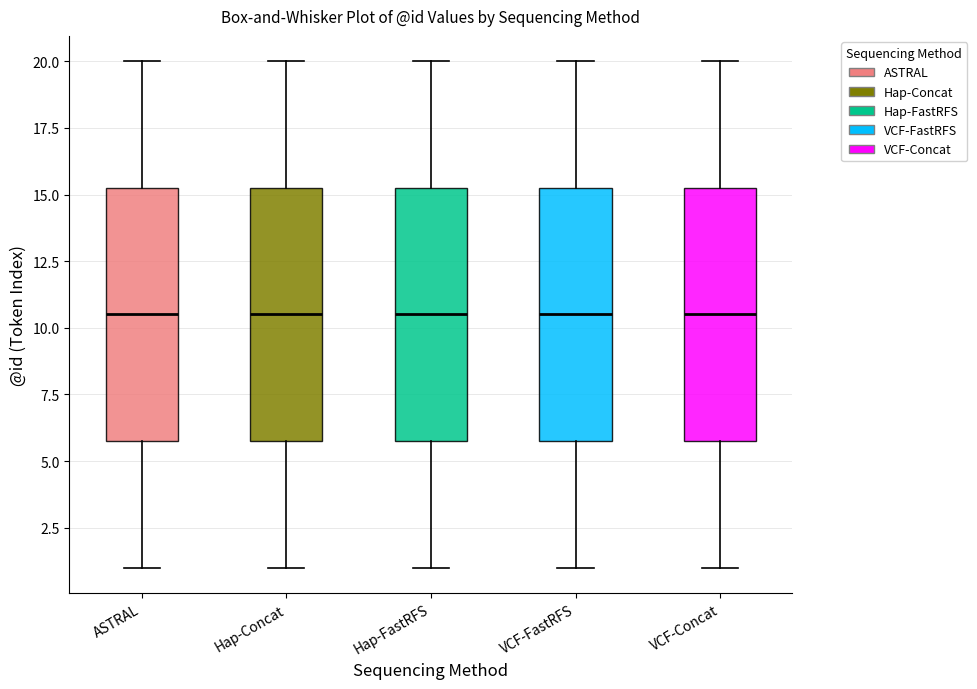

Reading left to right, read every box against the y-axis: the position of its median line, the range the box covers, and the ends of its whiskers. The values are not printed on the chart, so give them approximately, as read against the axis.

ASTRAL: median 10.5, box 6.0 to 15.5, whiskers 1.0 to 20.0
Hap-Concat: median 10.5, box 6.0 to 15.5, whiskers 1.0 to 20.0
Hap-FastRFS: median 10.5, box 6.0 to 15.5, whiskers 1.0 to 20.0
VCF-FastRFS: median 10.5, box 6.0 to 15.5, whiskers 1.0 to 20.0
VCF-Concat: median 10.5, box 6.0 to 15.5, whiskers 1.0 to 20.0